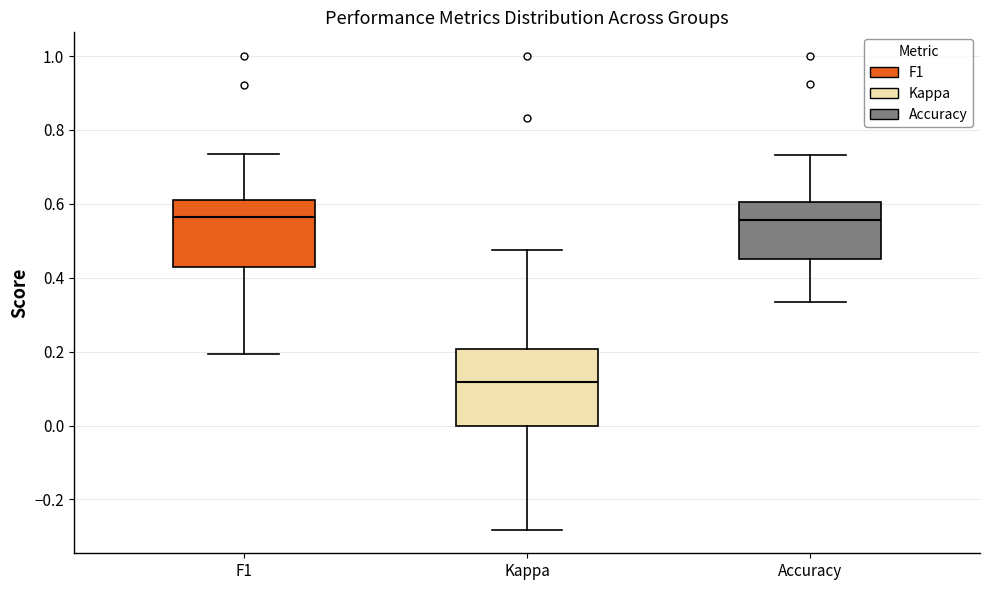

Which box is the tallest, from its lower edge to its upper edge?

Kappa